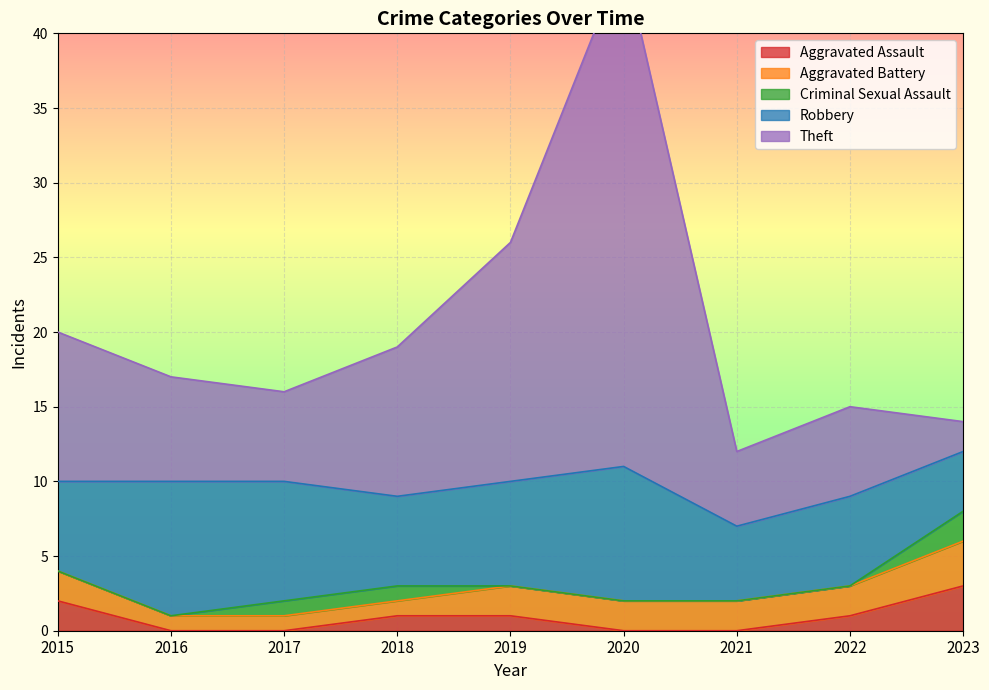

Count the number of categories in the chart.

9